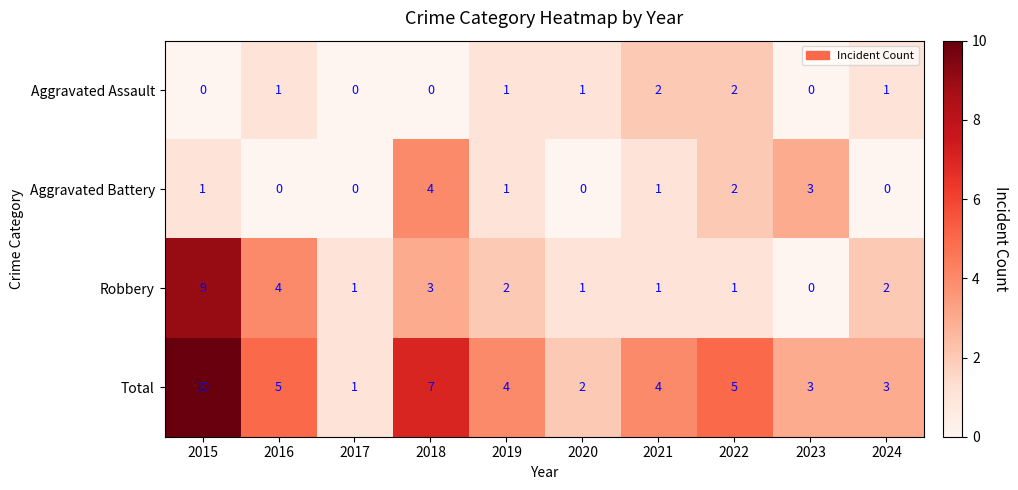

How many categories are shown in the chart?

10